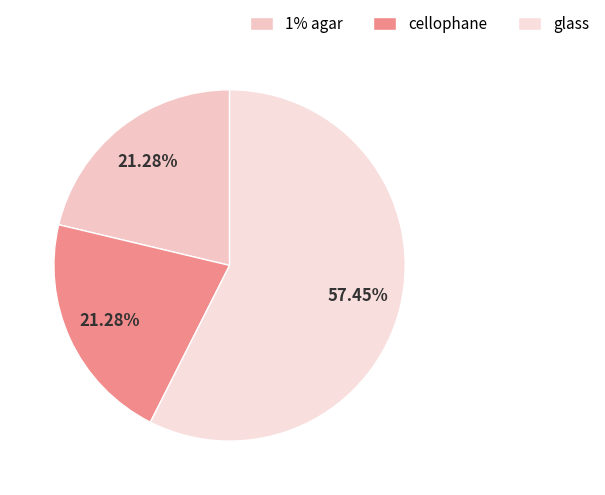

Which slice is the smallest?

1% agar